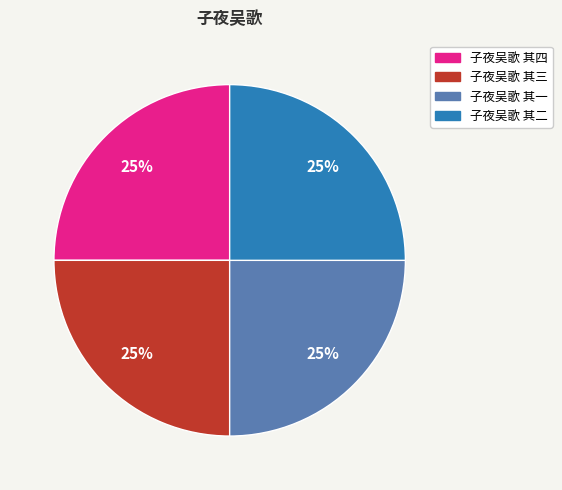

To the nearest percent, what is the combined percentage of 子夜吴歌 其三 and 子夜吴歌 其二?

50%